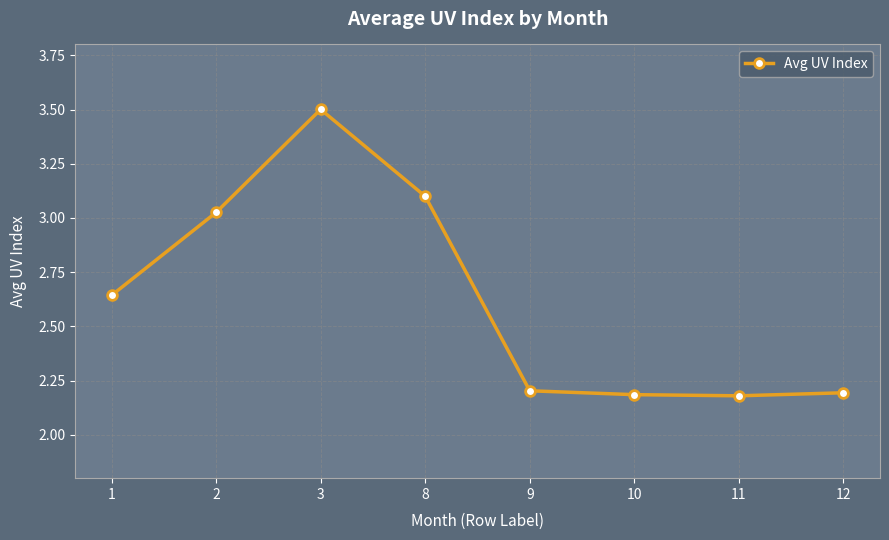

What is the value of the 3rd point from the left?

3.5